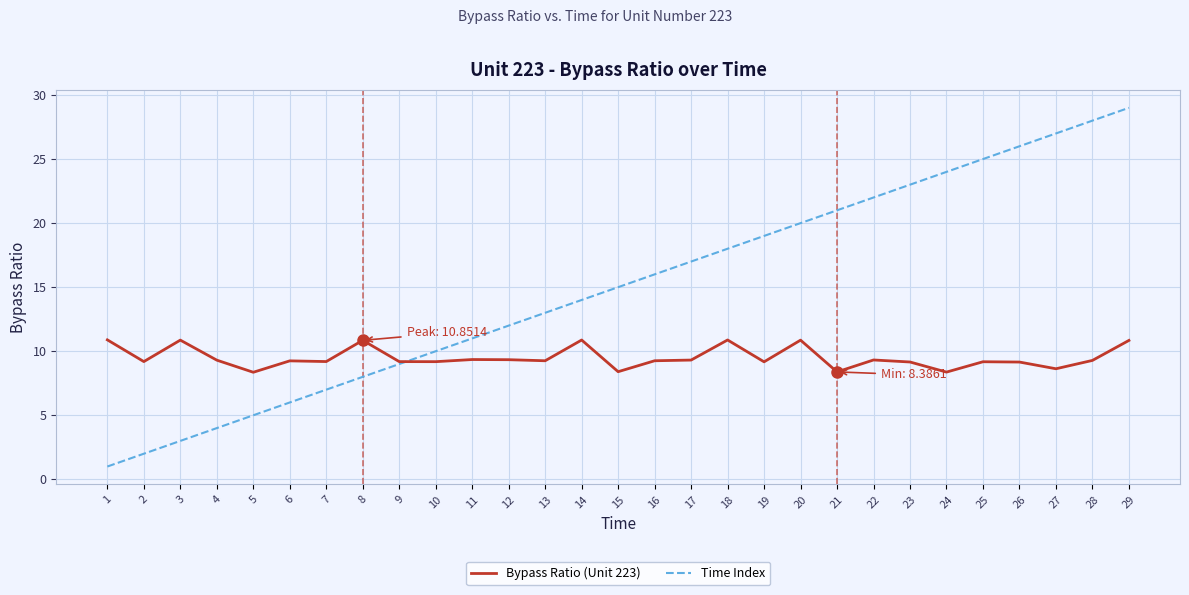

Which series has the largest total across all categories?

Time Index